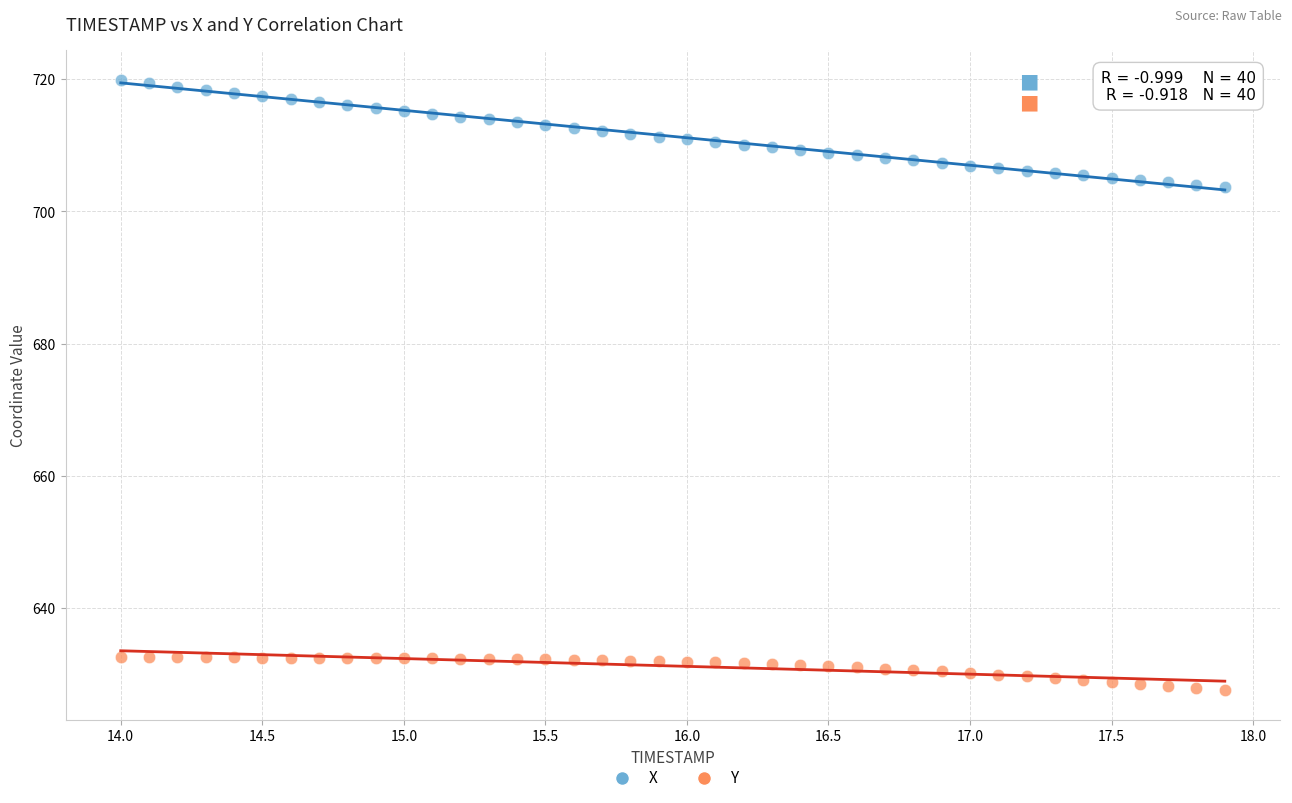

Which series contains the highest Y value?

X